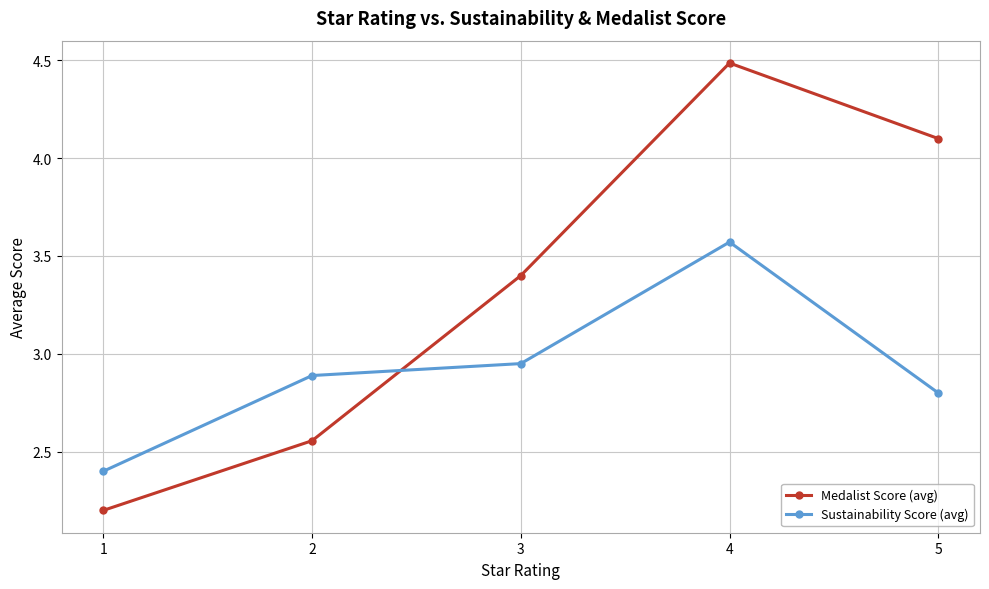

What are all the series names shown in the legend?

Medalist Score (avg), Sustainability Score (avg)